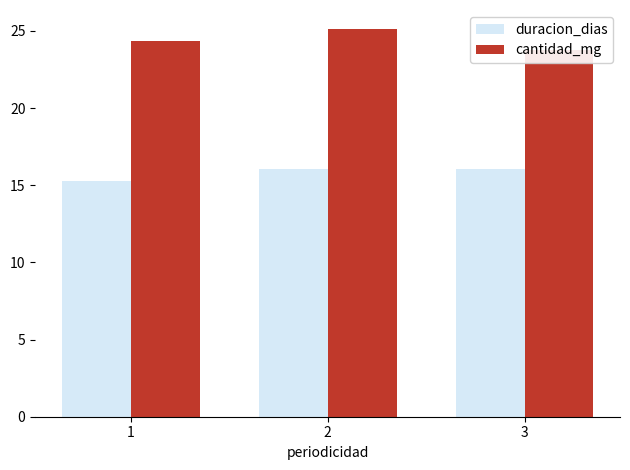

Which has a higher value, 2 or 1?

2